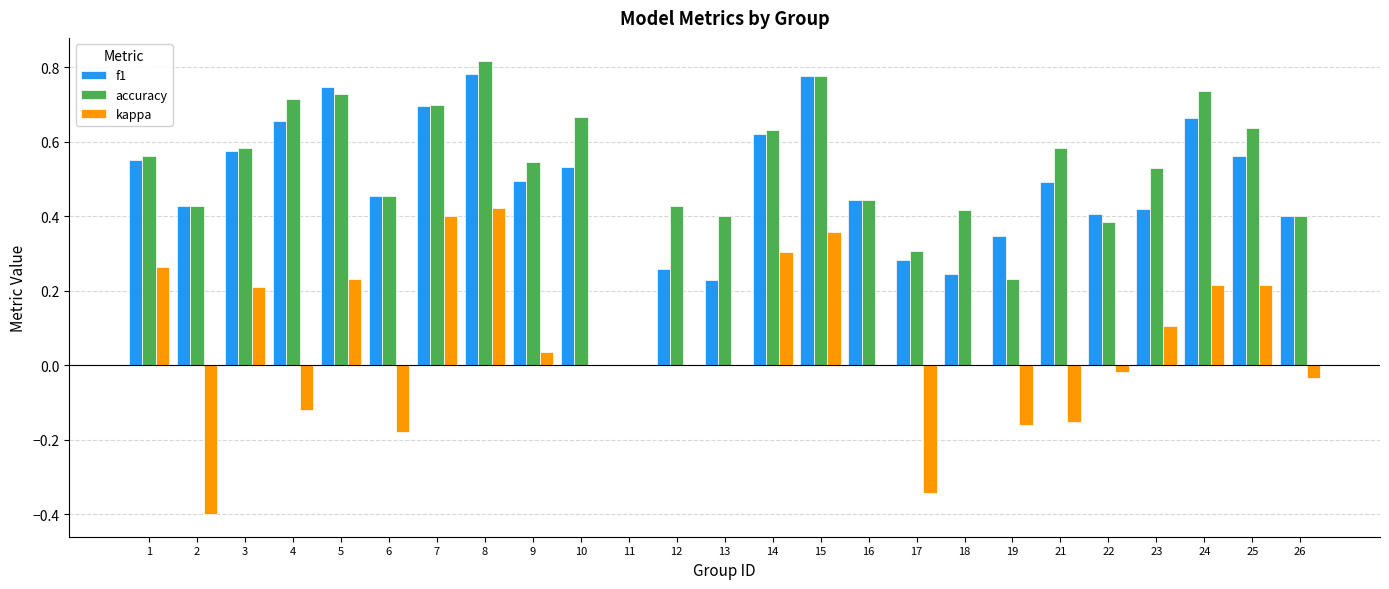

What is the sum of all f1 values?

12.1